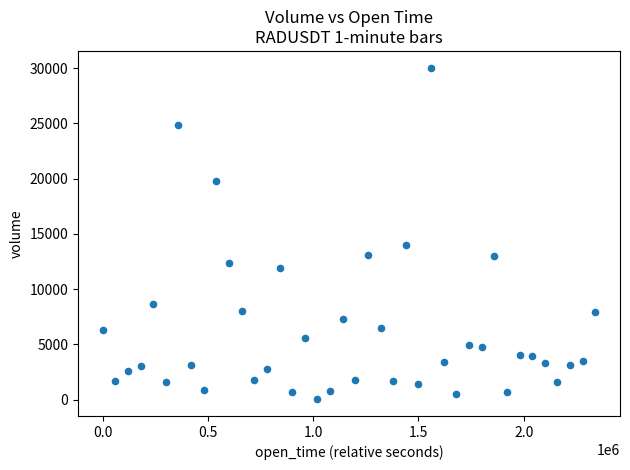

What is the range of Y values (max minus min)?

30047